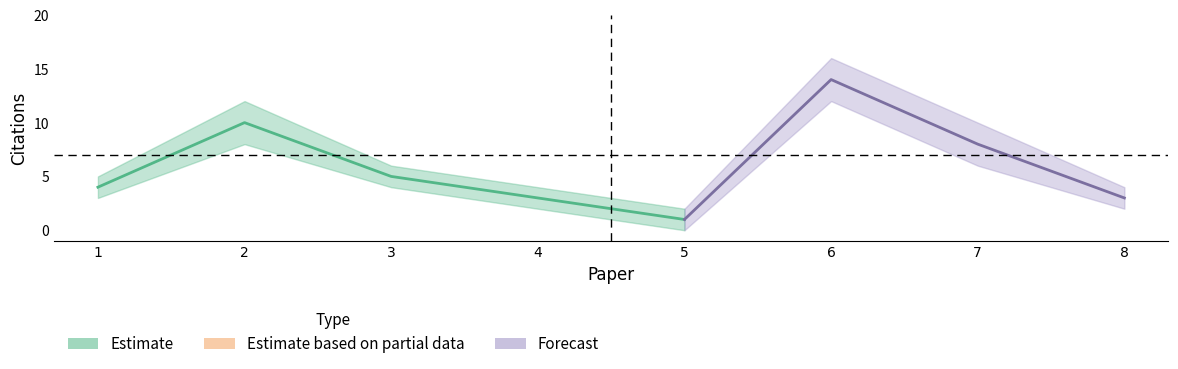

Between 3 and 1, which is larger?

3